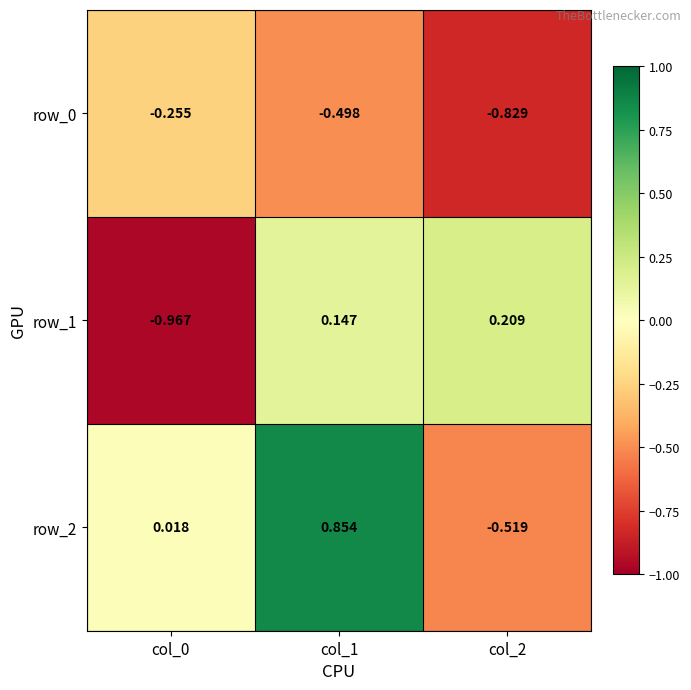

Is the value of row_1 at col_2 greater than the value of row_2 at col_1?

No